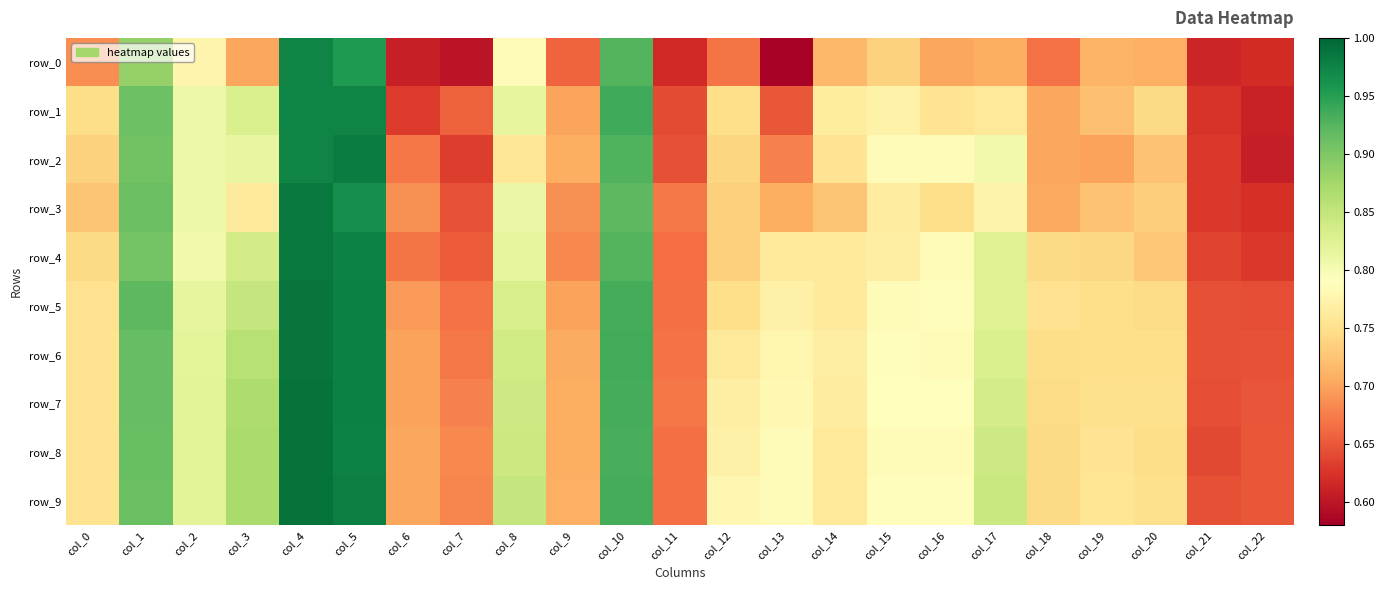

What is the spread (max minus min) of values at col_3?

0.2